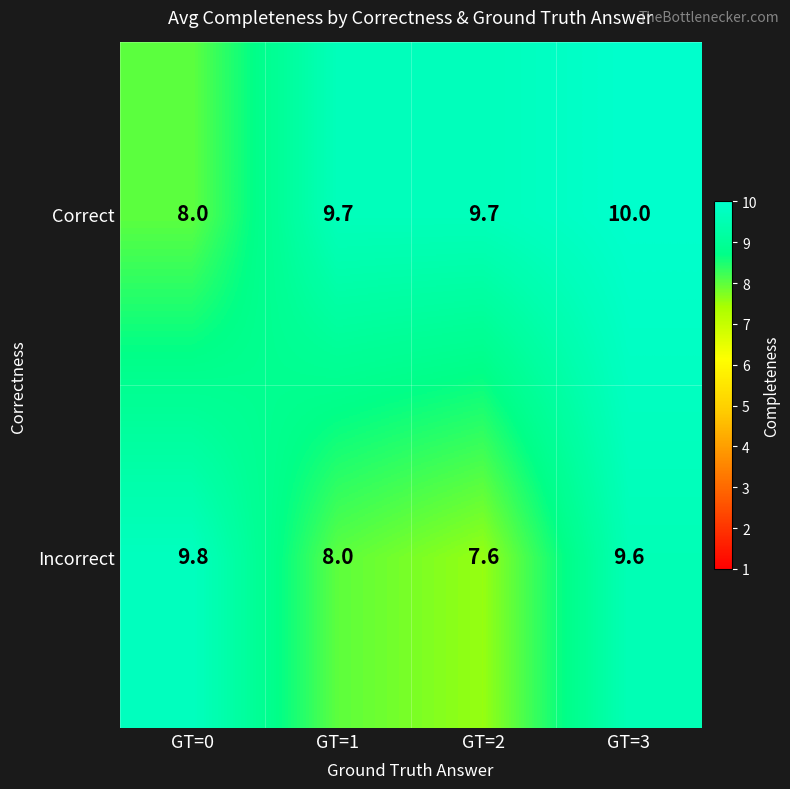

What is the greatest value displayed?

10.0